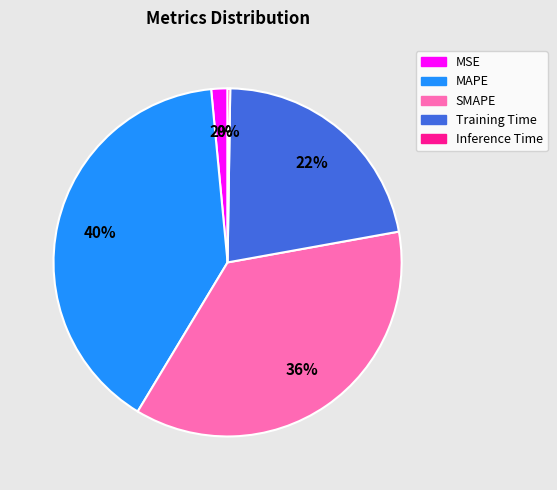

To the nearest percent, what is the difference between the largest and smallest slice percentages?

40%